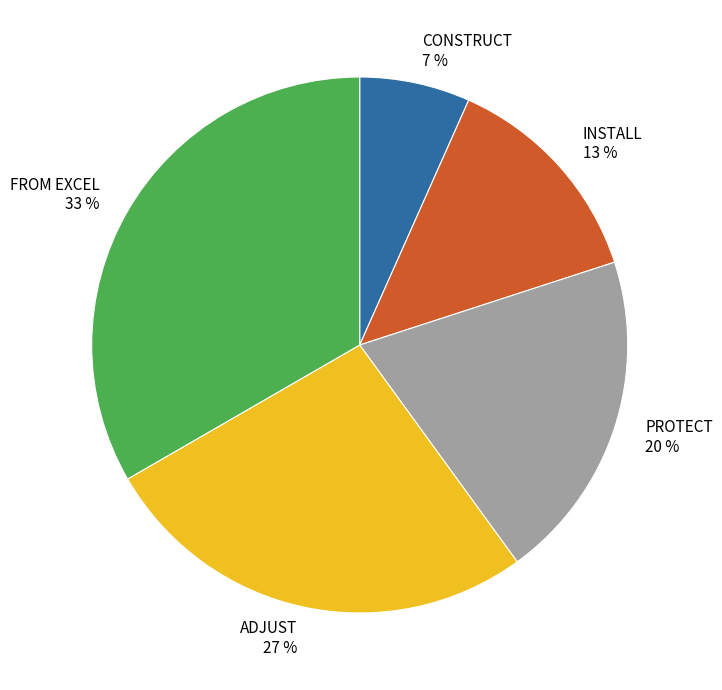

What is the ratio of the value at PROTECT to the value at FROM EXCEL?

0.6